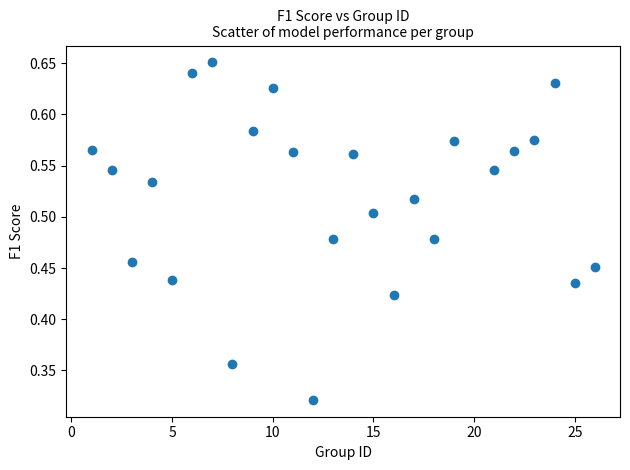

What is the range of X values (max minus min)?

25.0